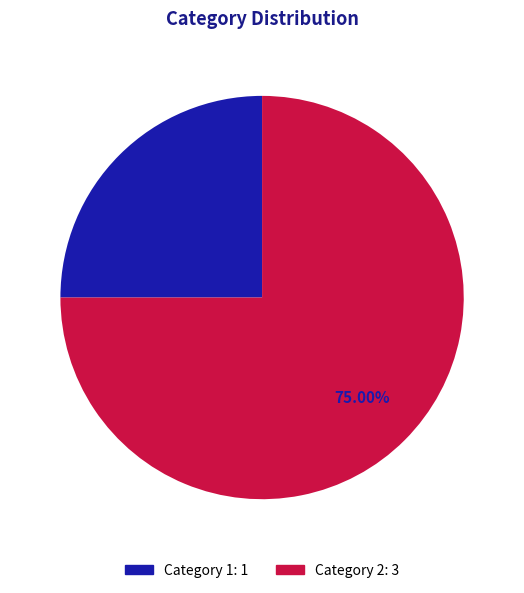

Is there a majority slice in this chart?

Yes